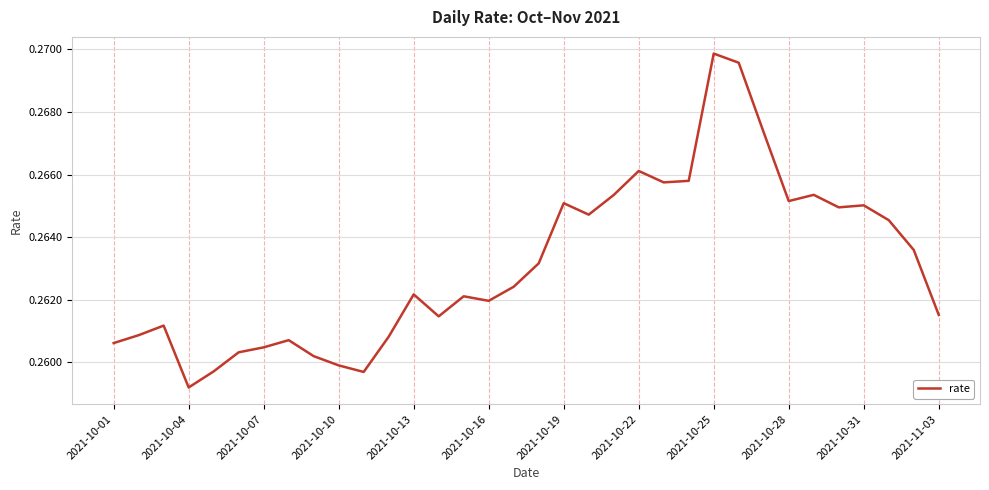

True or false: the data shows 0.1 at 2021-10-01.

False